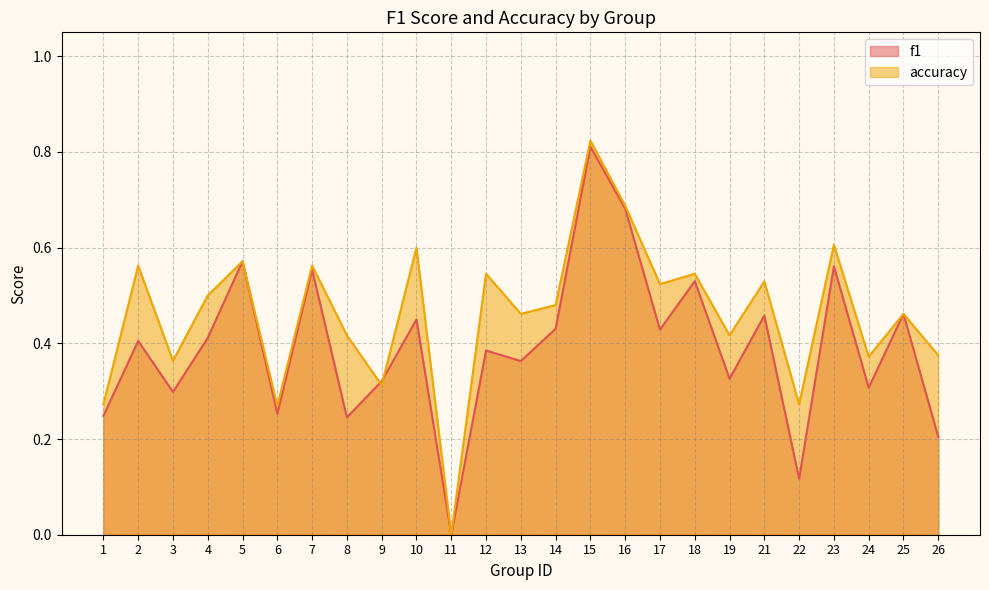

Which has a higher value, 9 or 13?

13